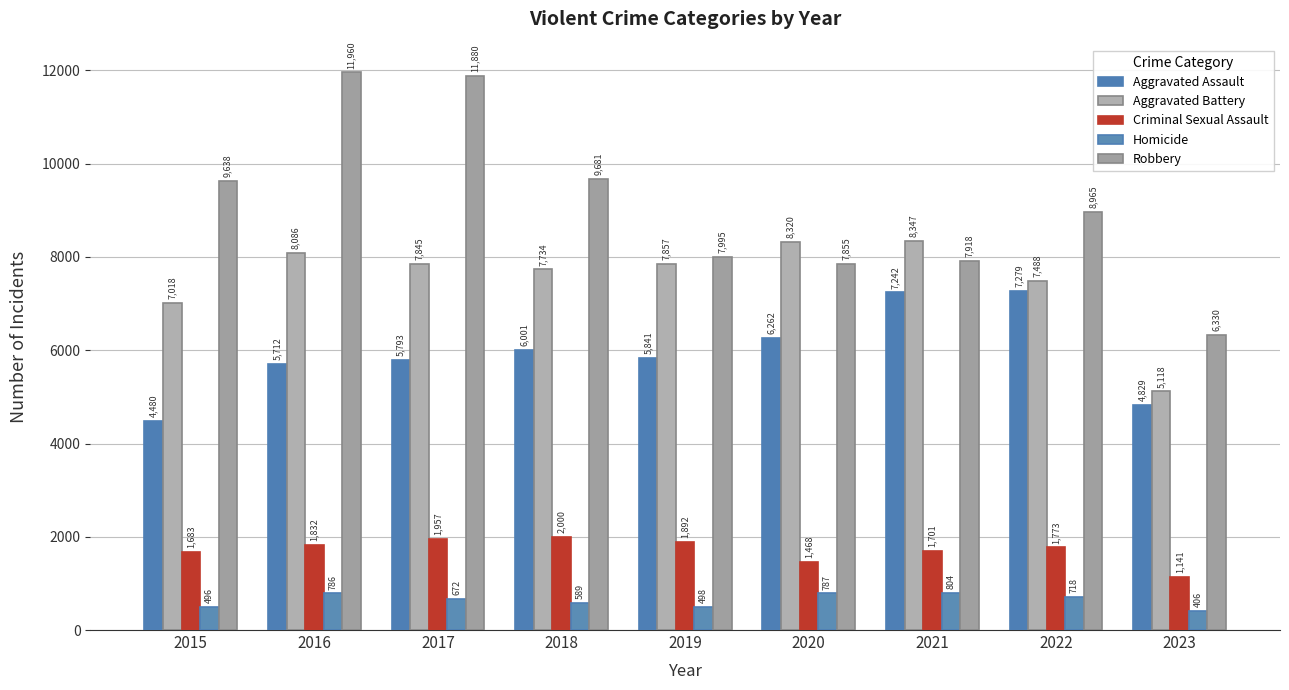

True or false: Homicide has a value of 193 at 2018.

False